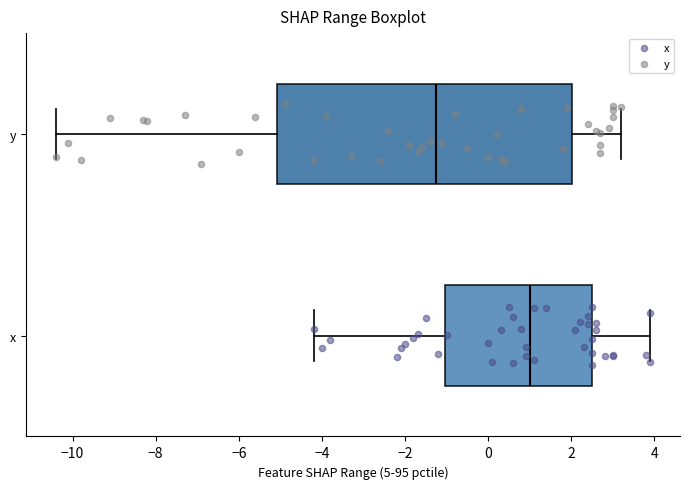

Where does the left whisker of the box for y end on the x-axis? The values are not printed on the chart, so give them approximately, as read against the axis.

-10.4